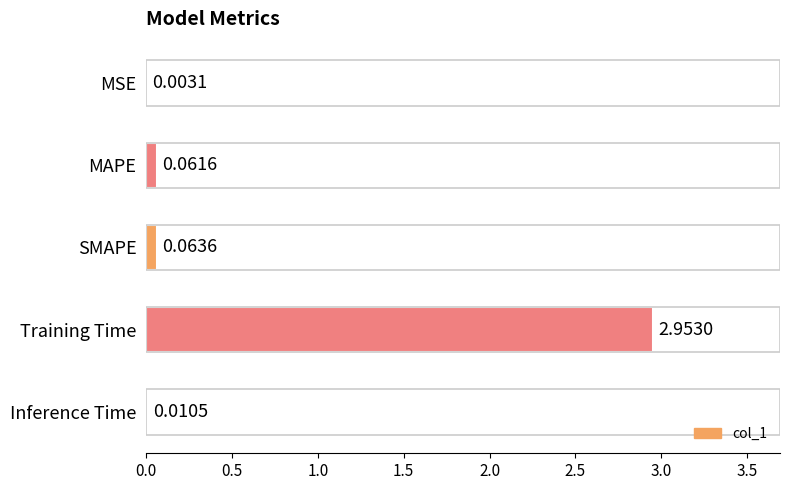

Where is the data nearest to the value 1?

SMAPE